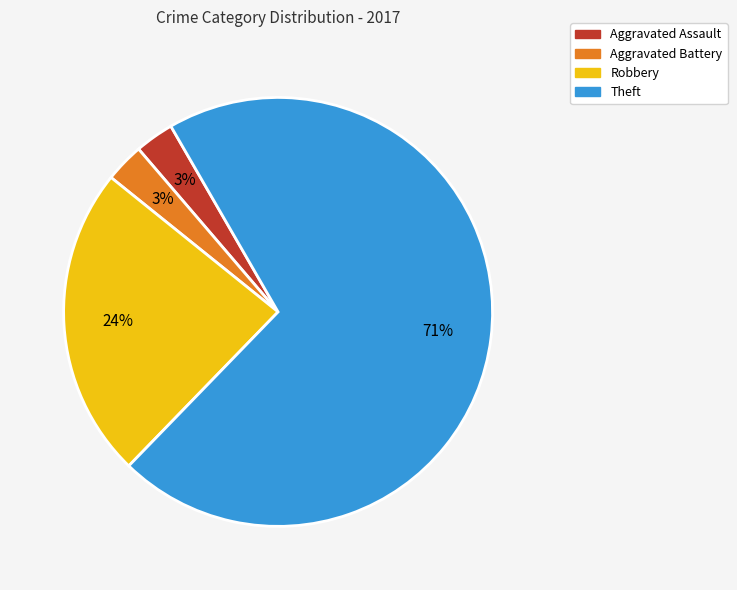

Do Robbery and Aggravated Battery together represent more than half of the pie?

No